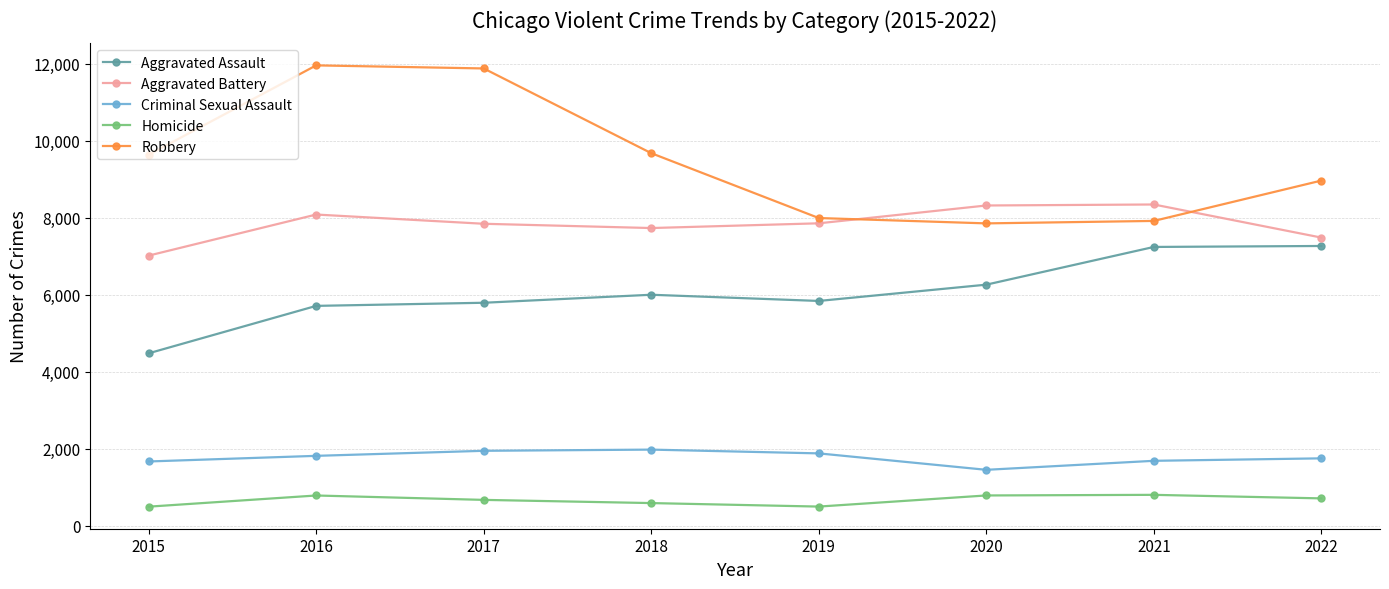

At which label is Robbery closest to 9907?

2018